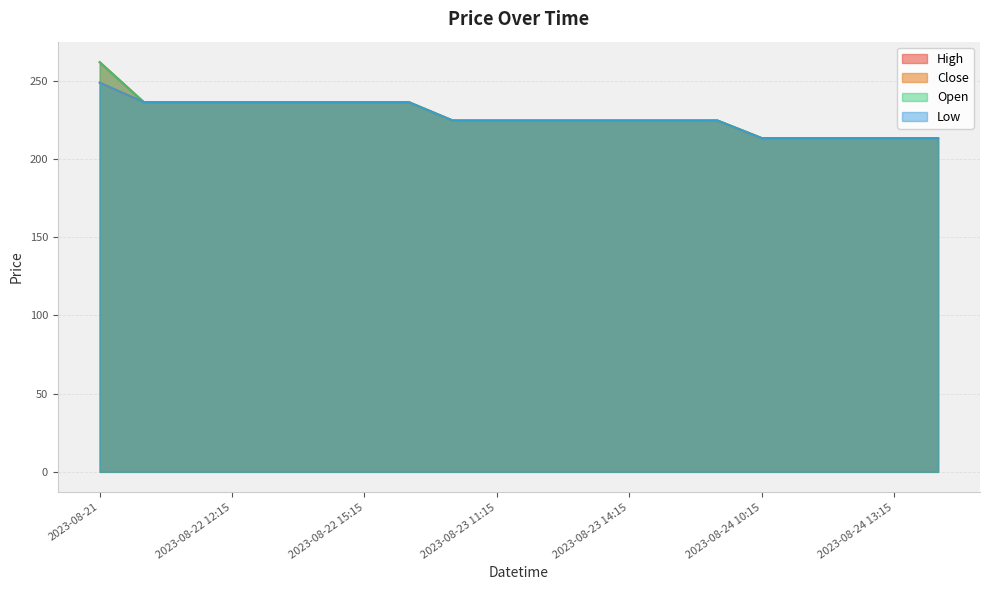

Count the number of data series in this chart.

4